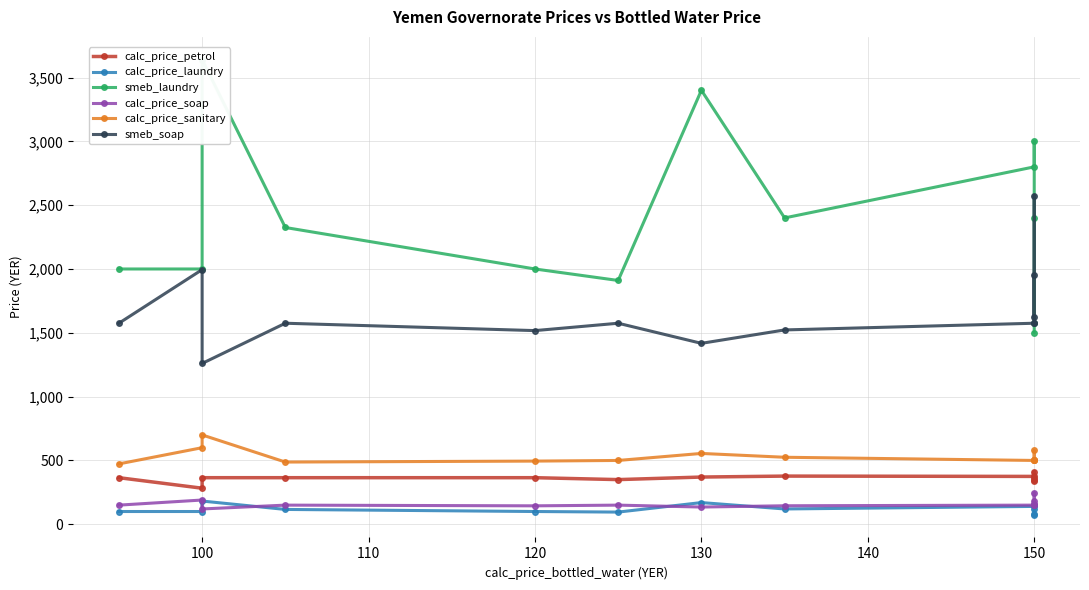

At 130, list the series in order from smallest to largest.

calc_price_soap, calc_price_laundry, calc_price_petrol, calc_price_sanitary, smeb_soap, smeb_laundry